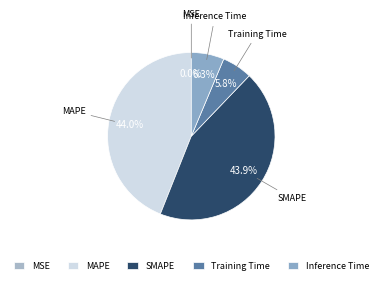

To the nearest percent, what portion does SMAPE represent?

44%